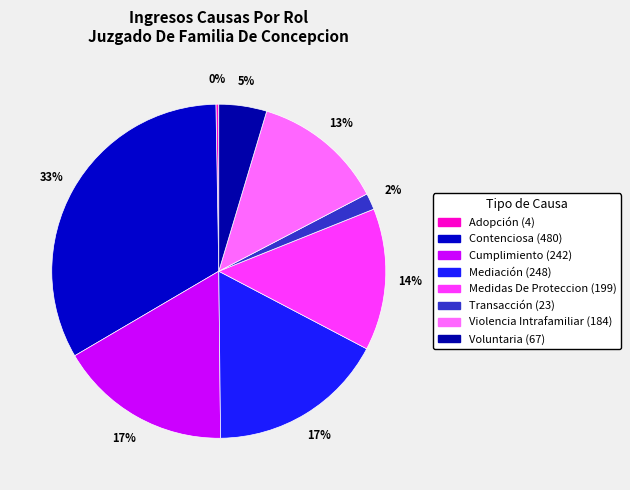

Does Violencia Intrafamiliar account for over 50% of the chart?

No